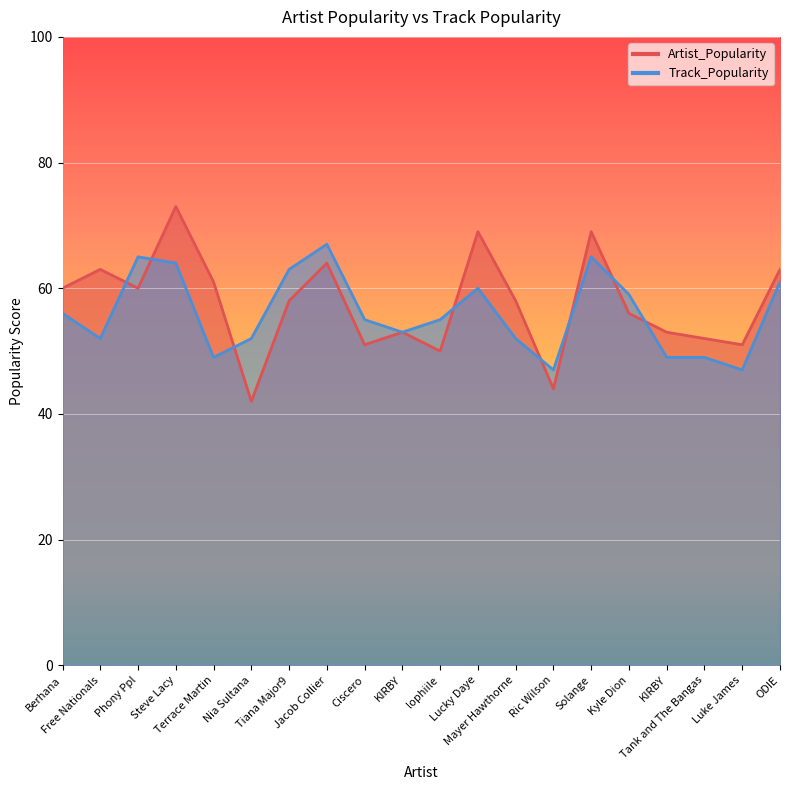

At how many categories does at least one series exceed 68?

3